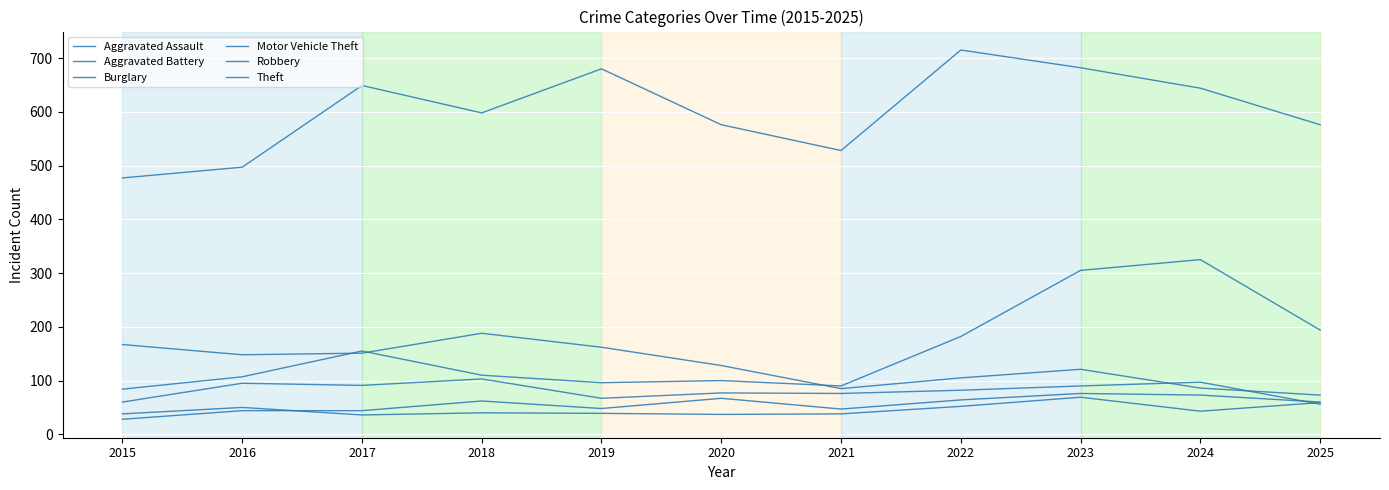

How many lines are shown in the chart?

6